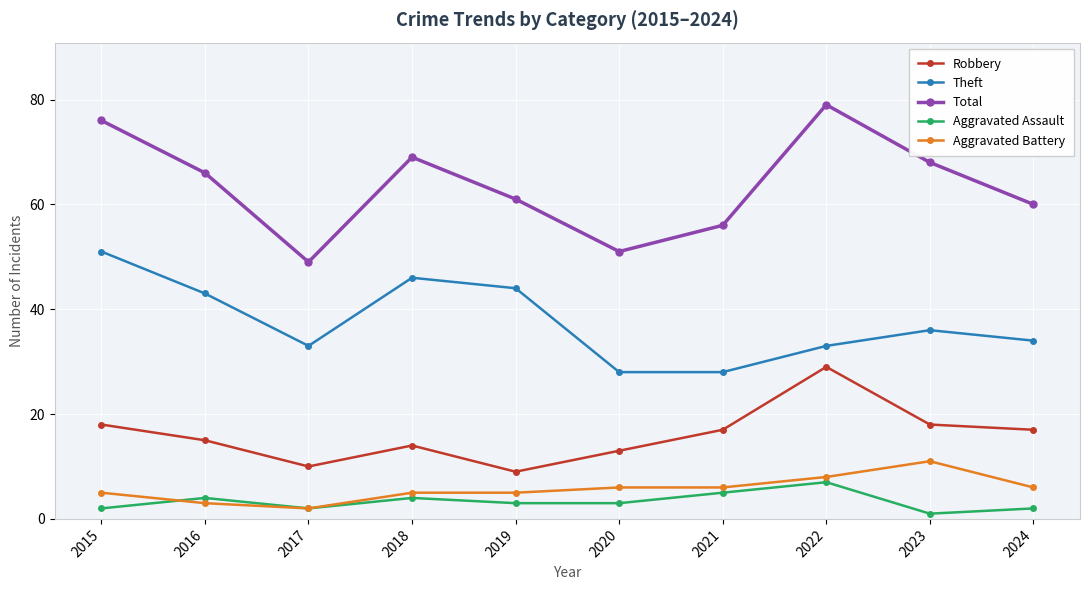

At 2018, list the series in order from smallest to largest.

Aggravated Assault, Aggravated Battery, Robbery, Theft, Total